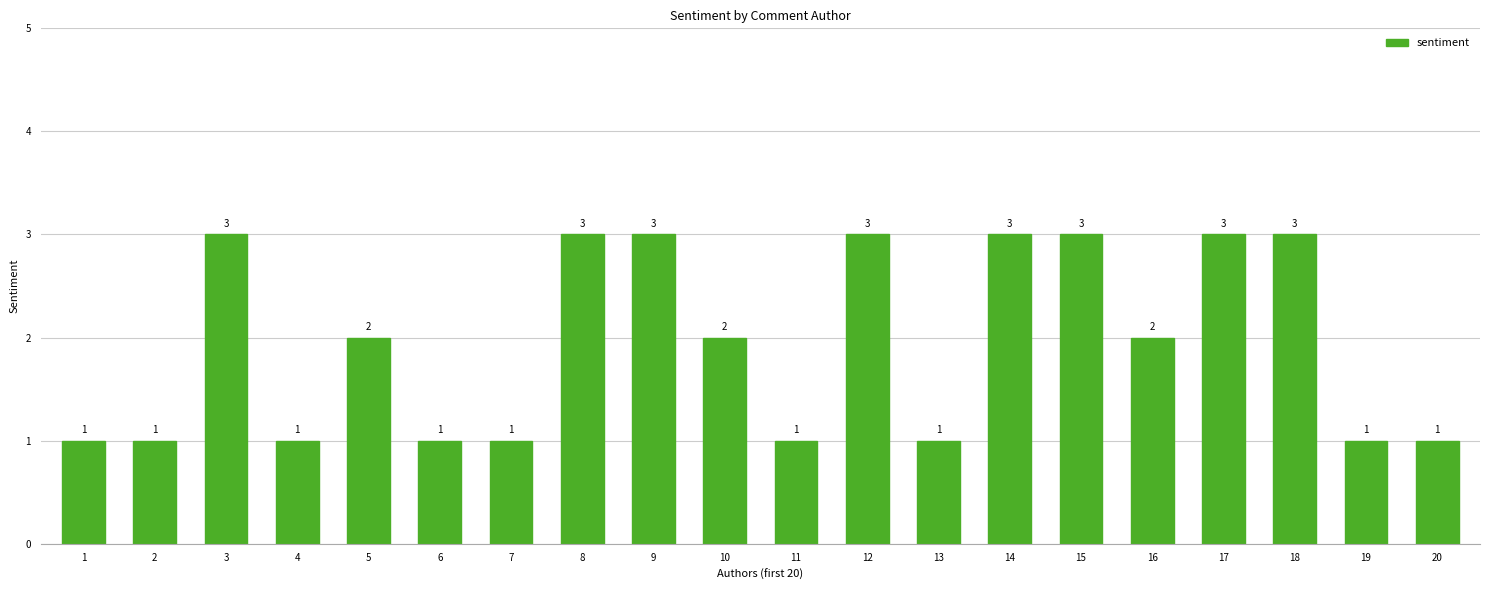

Reading right to left, extract all data points from this chart.

20=1	19=1	18=3	17=3	16=2	15=3	14=3	13=1	12=3	11=1	10=2	9=3	8=3	7=1	6=1	5=2	4=1	3=3	2=1	1=1